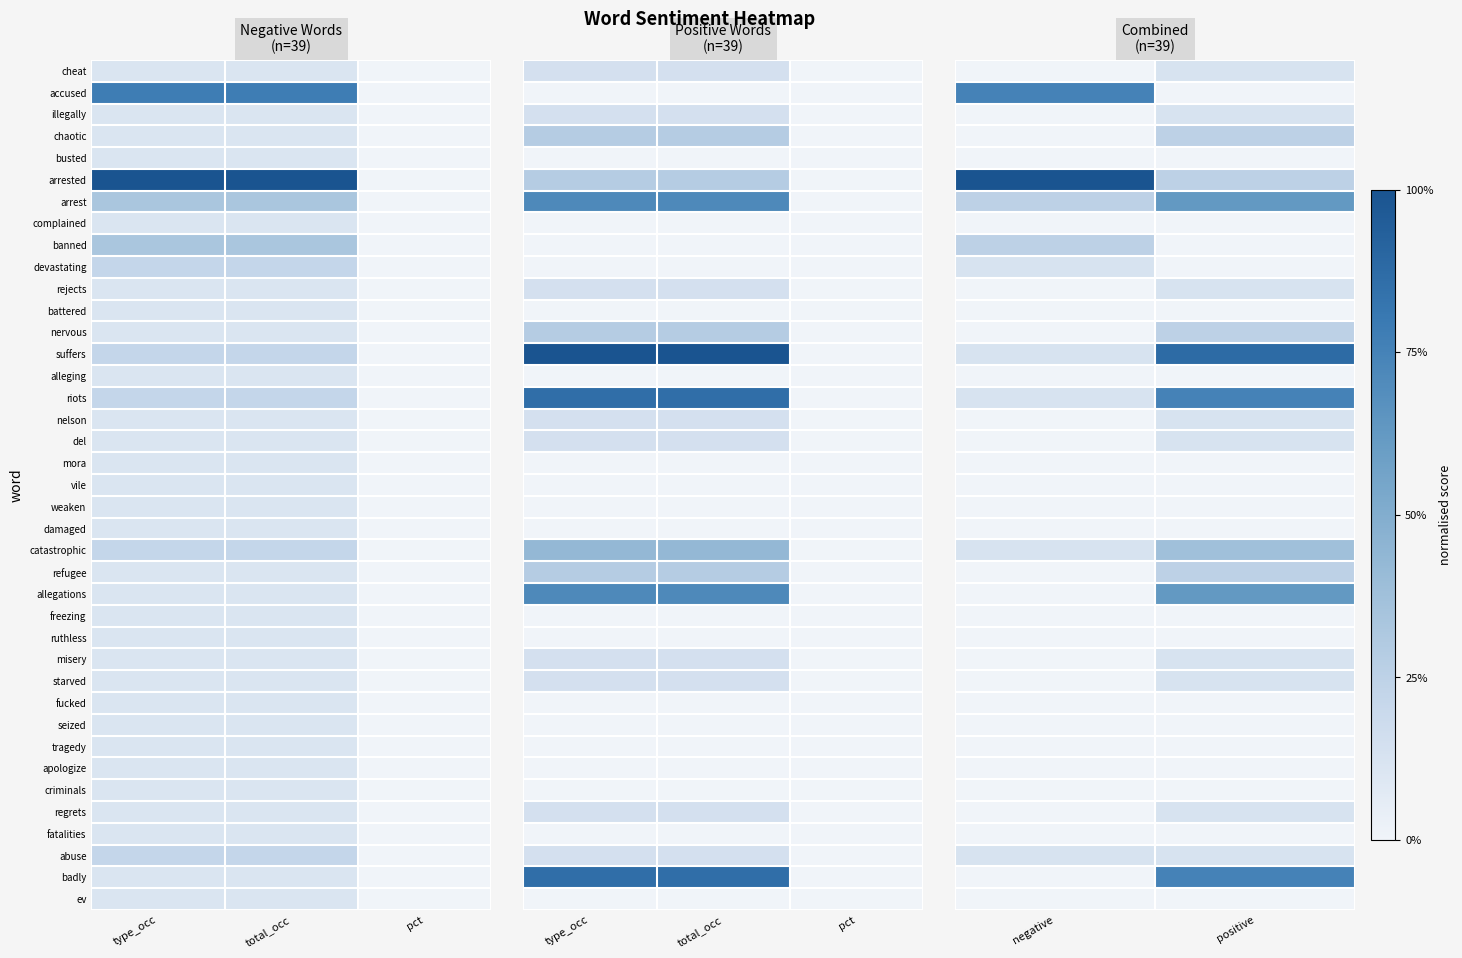

At which category is the sum across all series the highest?

positive